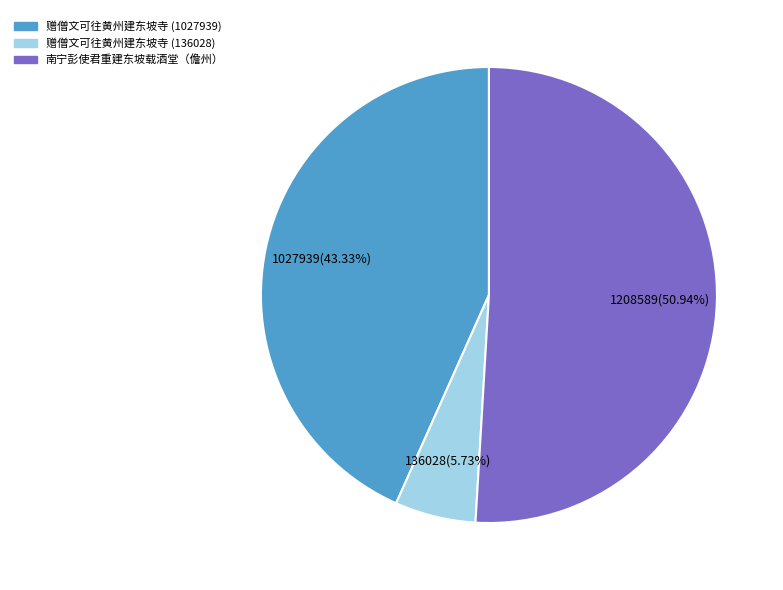

What is the smallest slice in the pie chart?

赠僧文可往黄州建东坡寺 (136028)